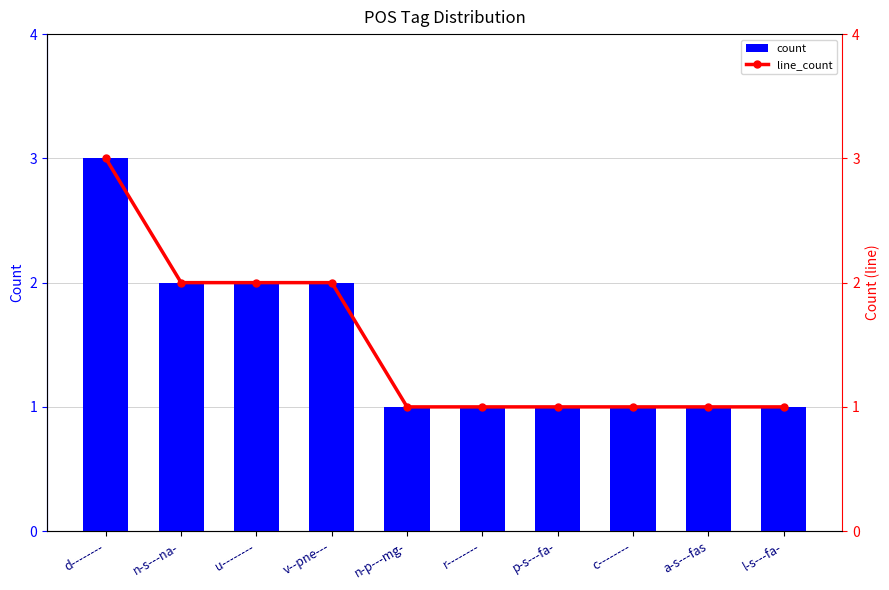

Is the value of line_count at p-s---fa- greater than the value of count at l-s---fa-?

No